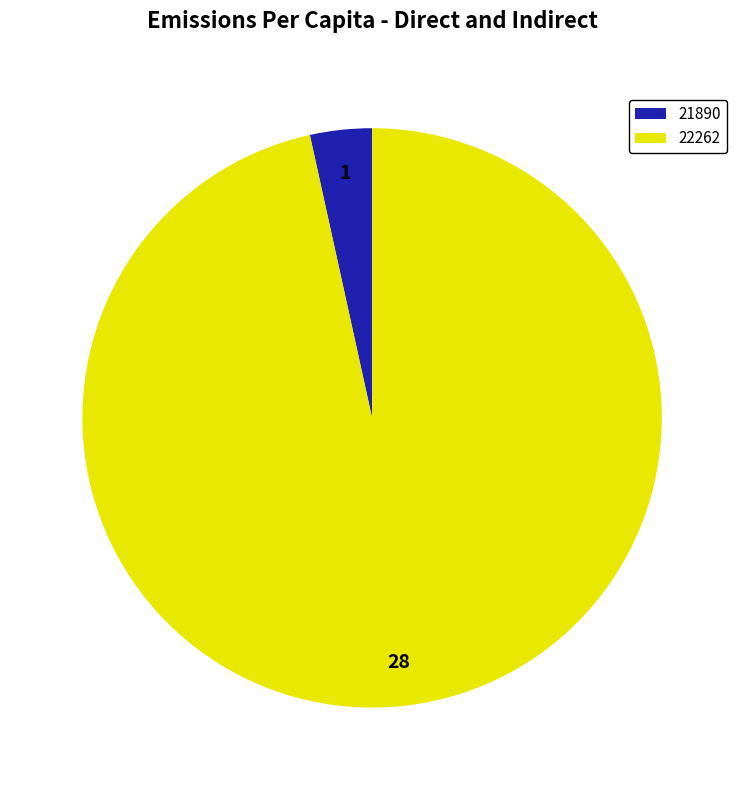

What is the majority slice?

22262